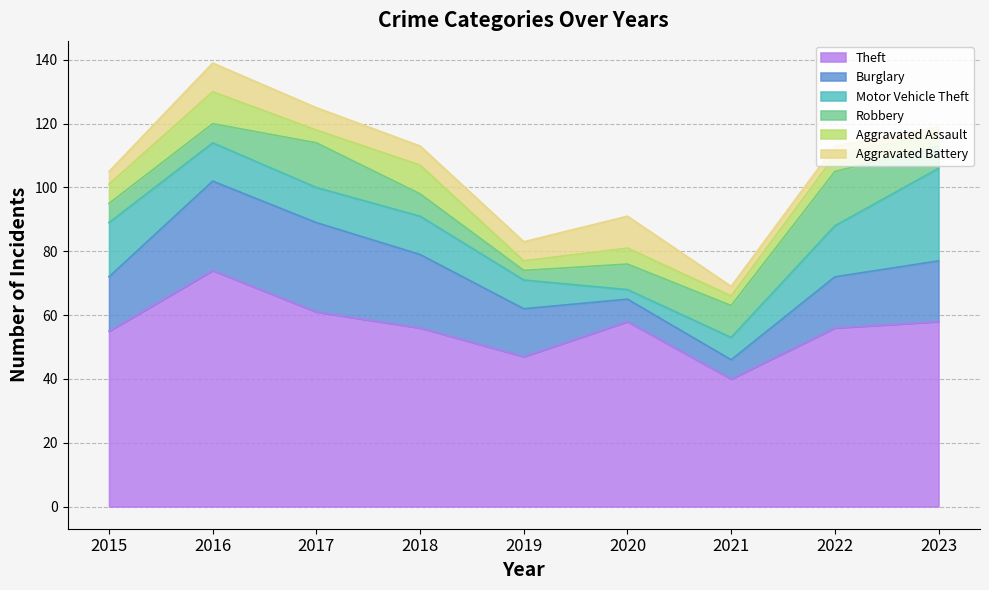

How many interior local peaks does the Theft series have?

2